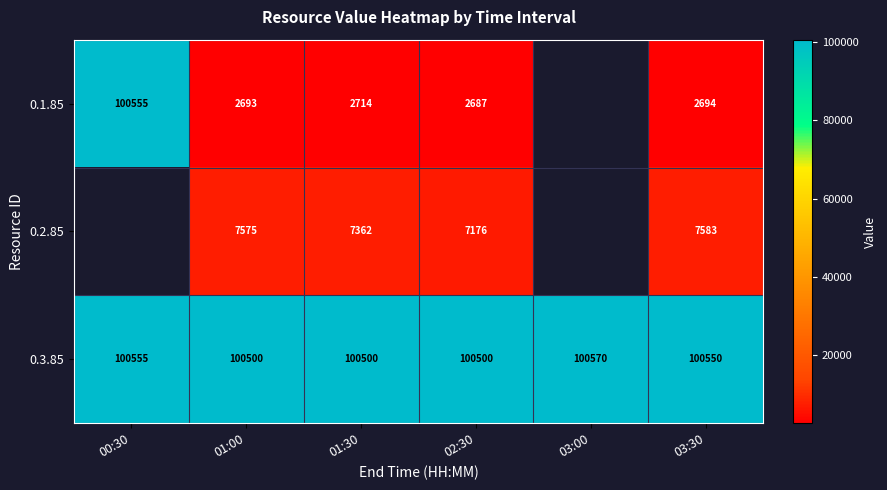

What is the maximum value for 0.3.85?

100570